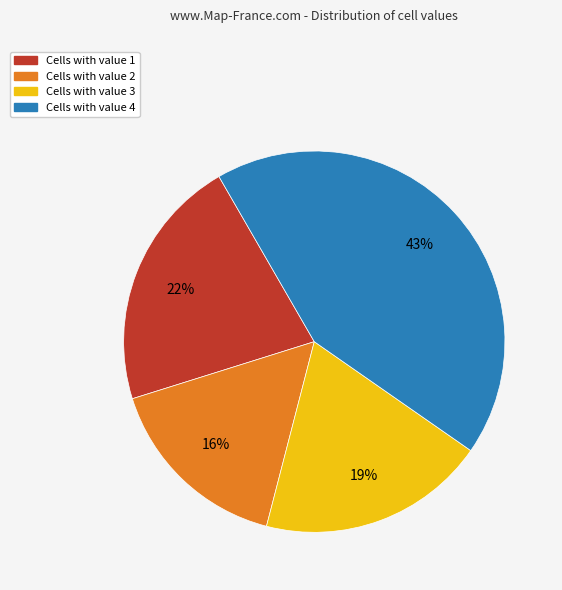

The Cells with value 3 slice represents 19% of the pie. True or false?

True